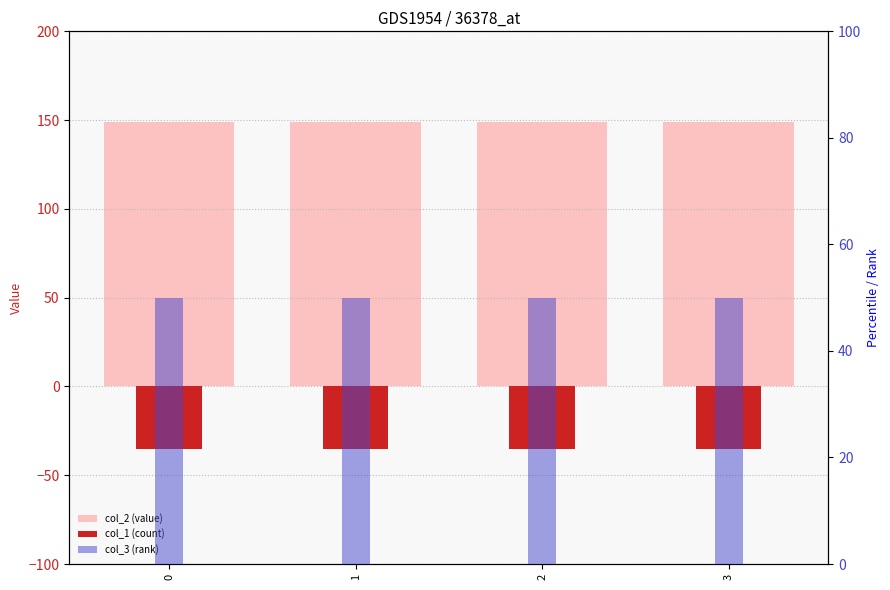

Reading left to right, list all the values displayed in this chart.

col_2 (value): 0=149.2	1=149.2	2=149.2	3=149.2
col_1 (count): 0=-35.4	1=-35.4	2=-35.4	3=-35.4
col_3 (rank): 0=50.0	1=50.0	2=50.0	3=50.0